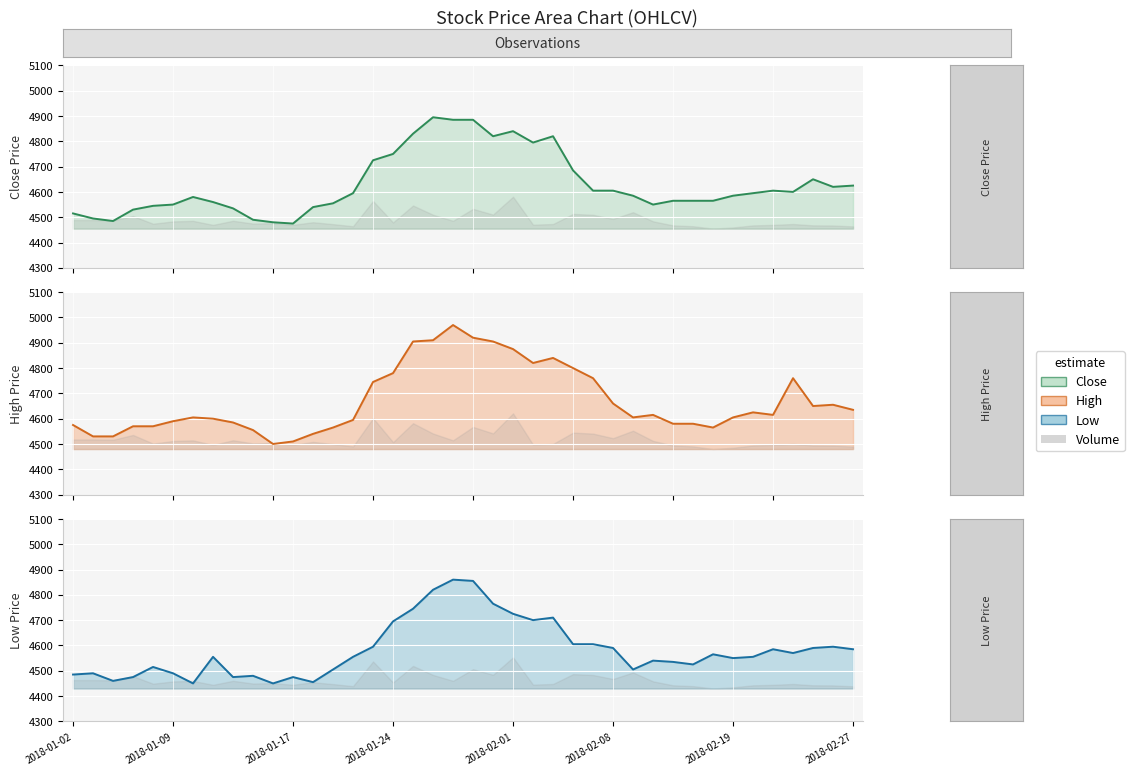

Where is the first local maximum for Close?

2018-01-10